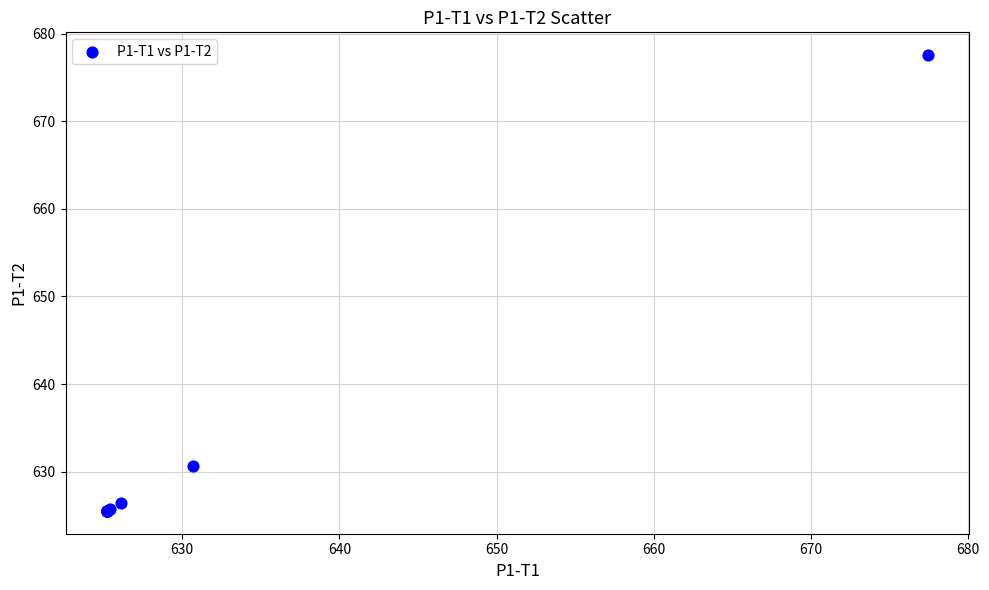

What Y value in the scatter plot is closest to 651?

630.7